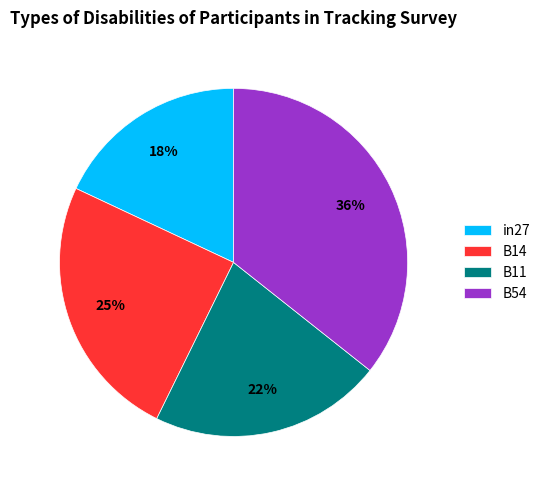

Is B14 the majority of the pie?

No